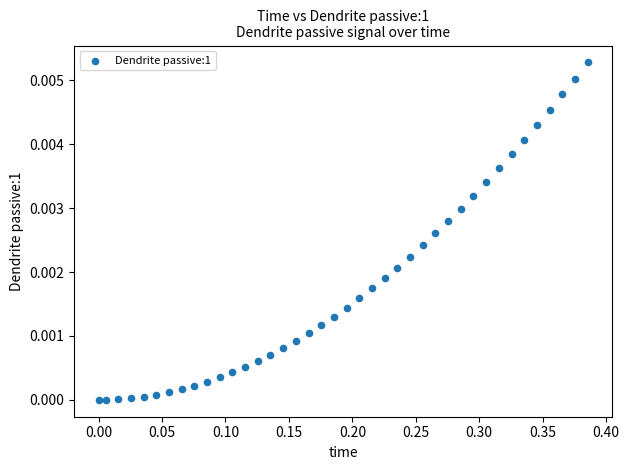

What is the range of X values (max minus min)?

0.4